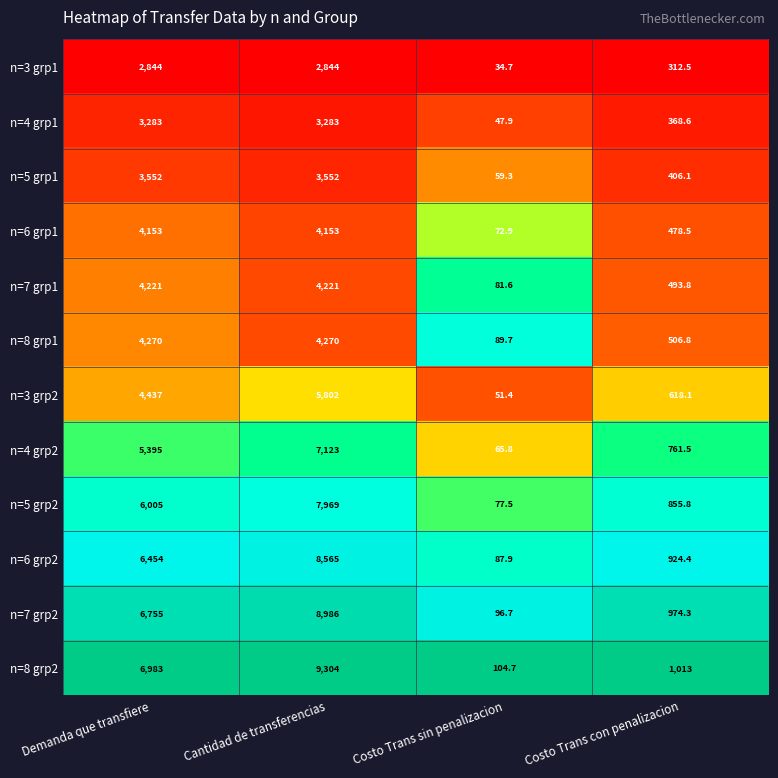

Which series has the largest total across all categories?

n=8 grp2